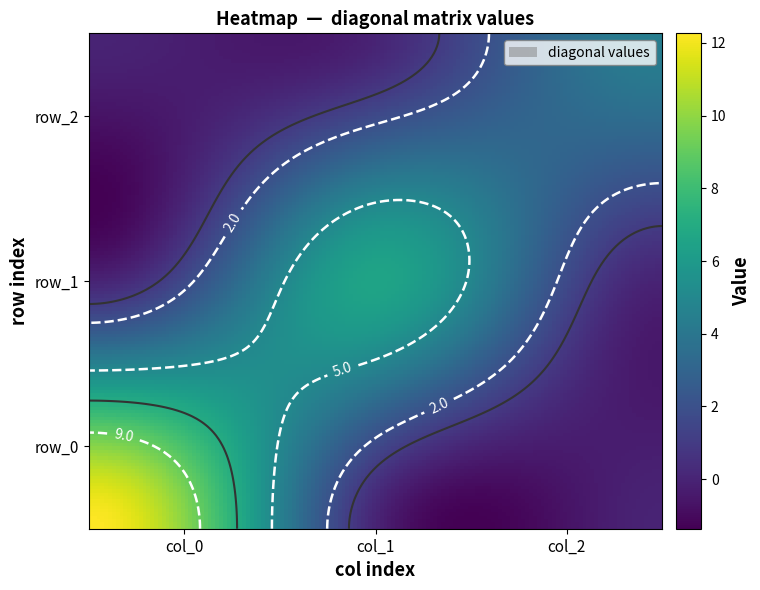

Between col_1 and col_2, which series saw the biggest shift?

row_1